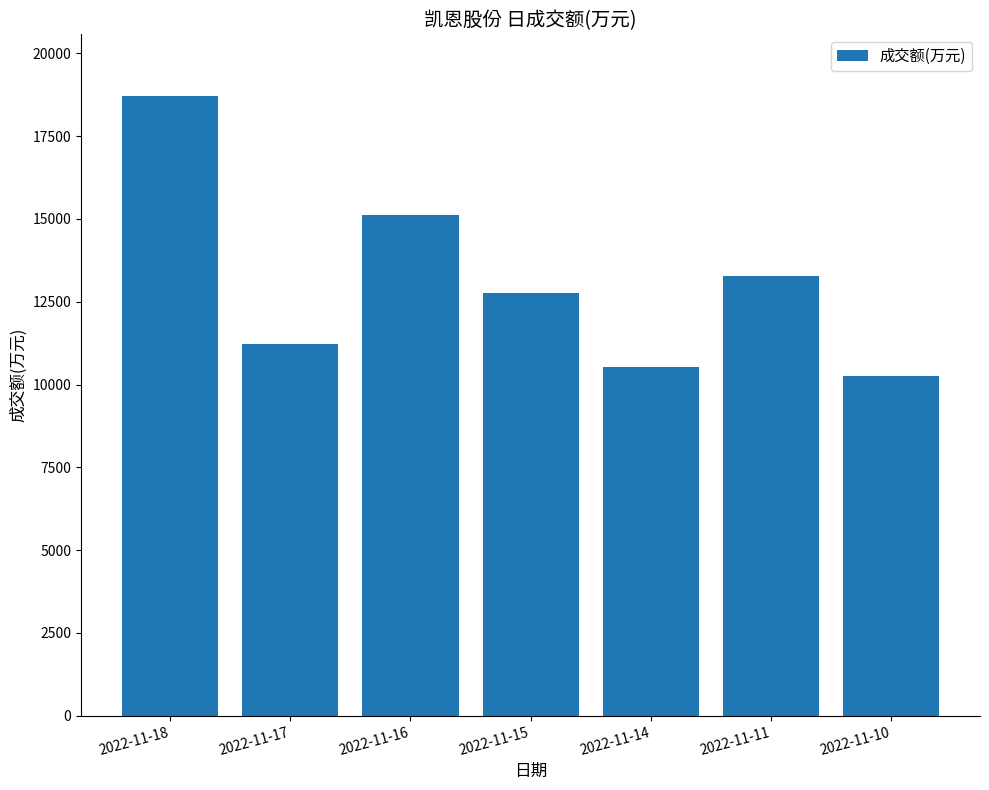

How many bars are there in total?

7